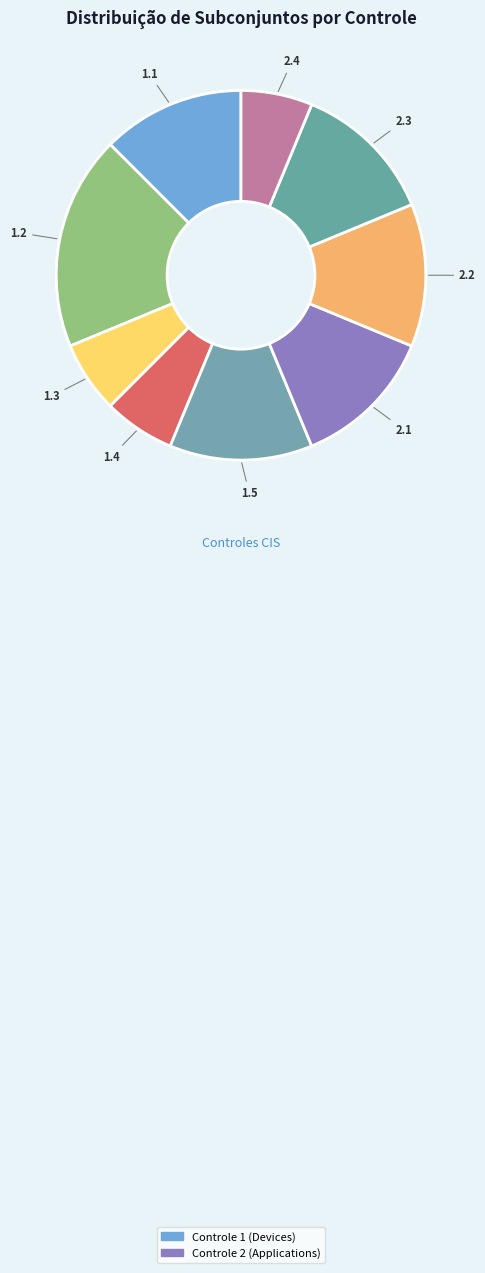

Is the sum of 1.3 and 1.1 greater than half?

No